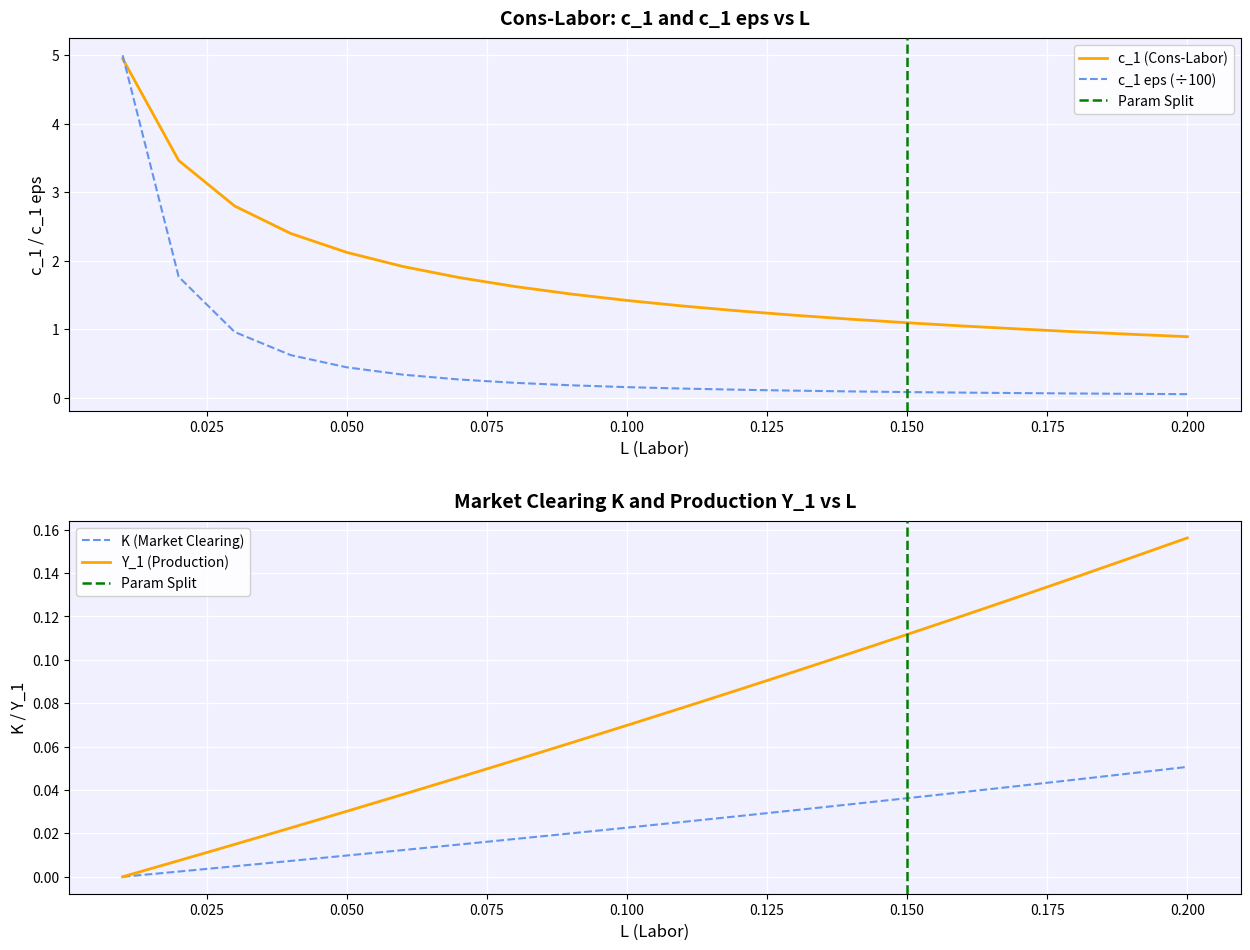

Is it true that c_1 (Cons-Labor) equals 1.3 at 0.200?

False